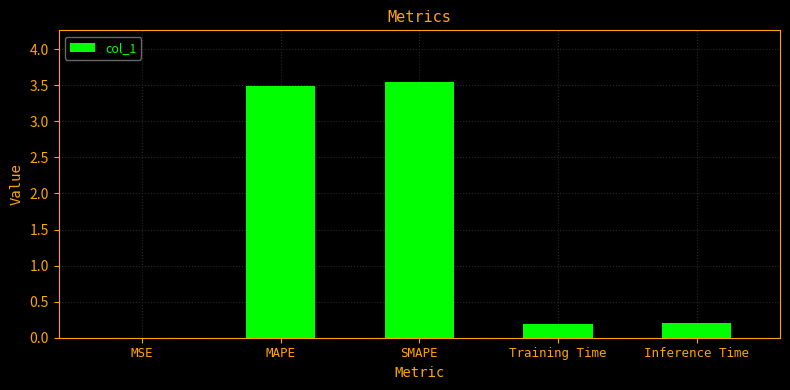

What value does the data have at MAPE?

3.5